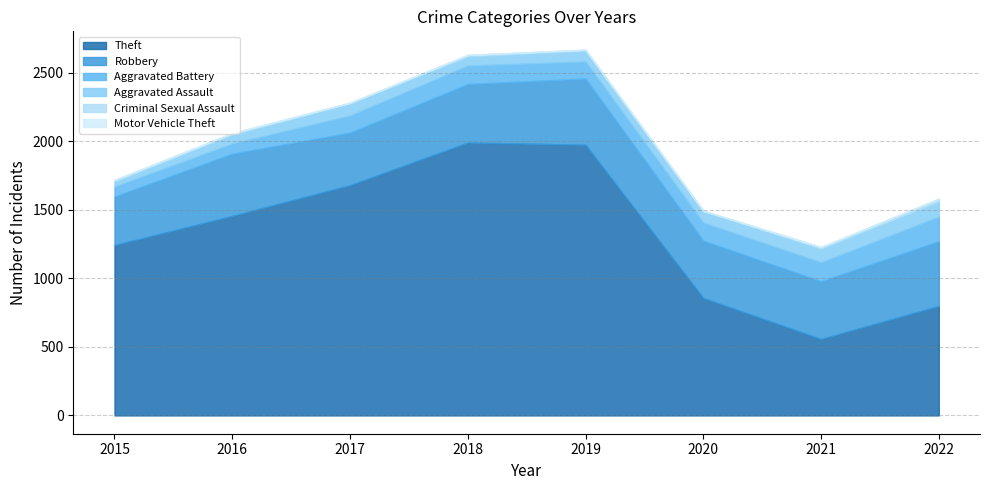

How many data points in Robbery are less than 427?

4